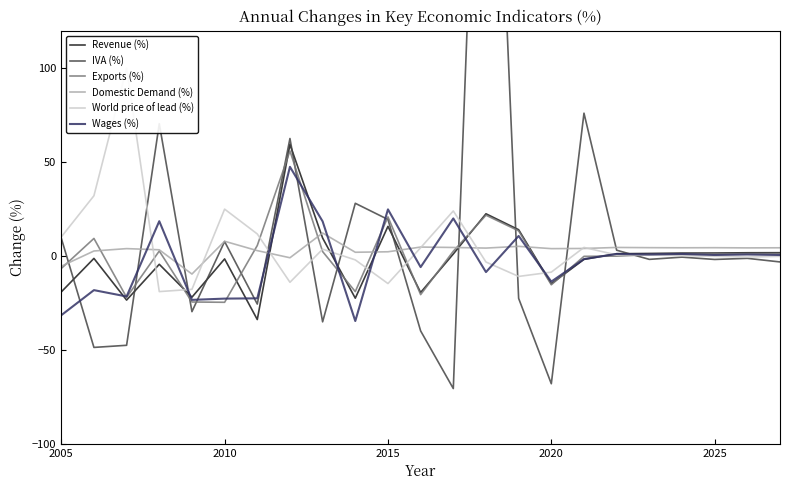

Which series has the largest range (max minus min)?

IVA (%)